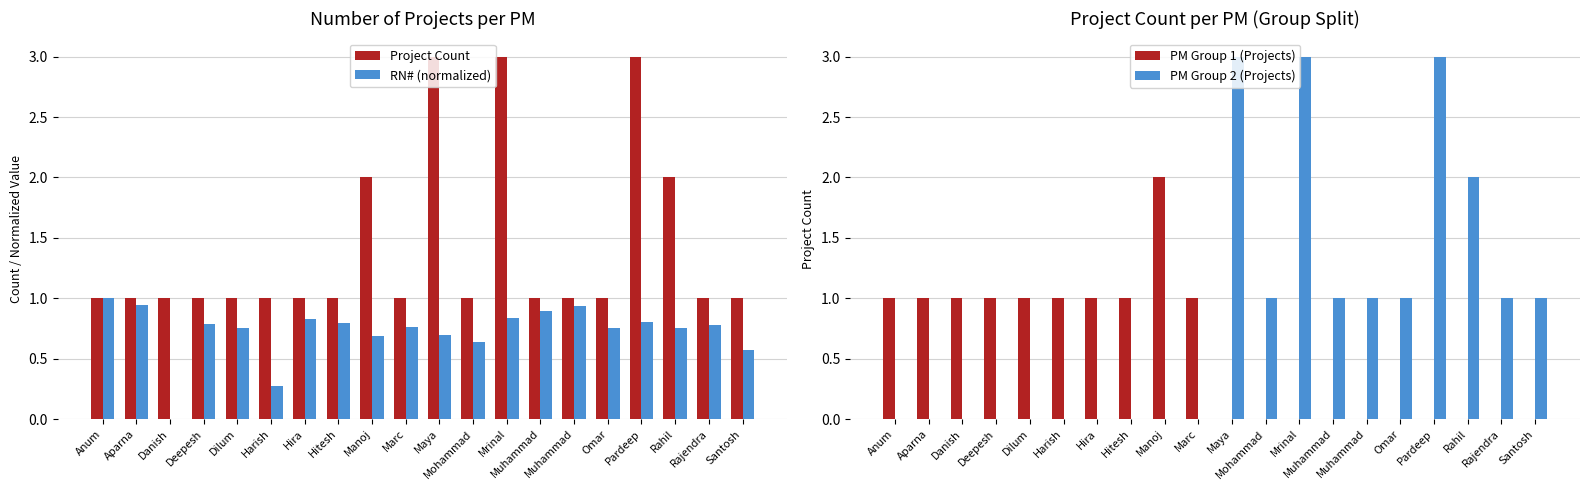

Rank the series by their maximum value, from highest to lowest.

Project Count, PM Group 2 (Projects), PM Group 1 (Projects), RN# (normalized)